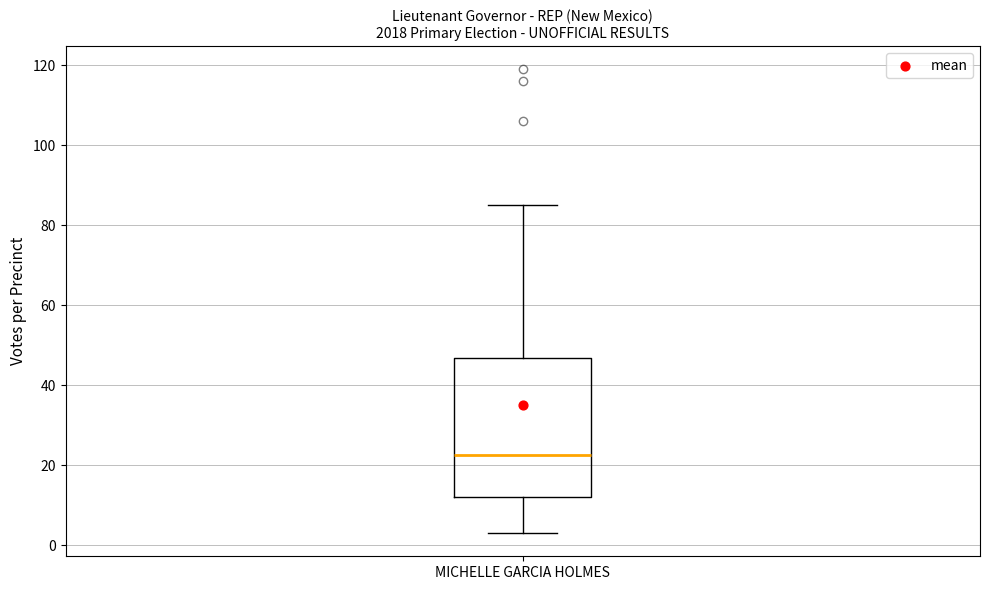

Read this box plot against the y-axis: the position of the median line, the range covered by the box, and the ends of both whiskers. The values are not printed on the chart, so give them approximately, as read against the axis.

median 22, box 12 to 46, whiskers 4 to 86